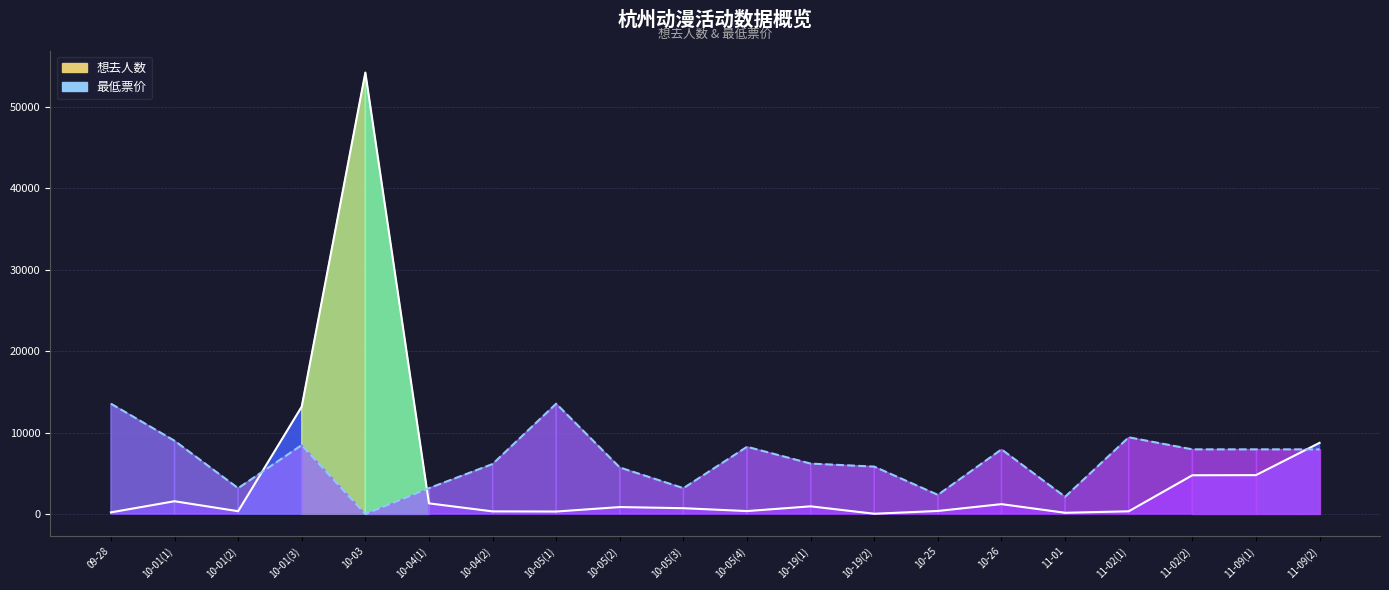

At which category is the sum across all series the highest?

10-03